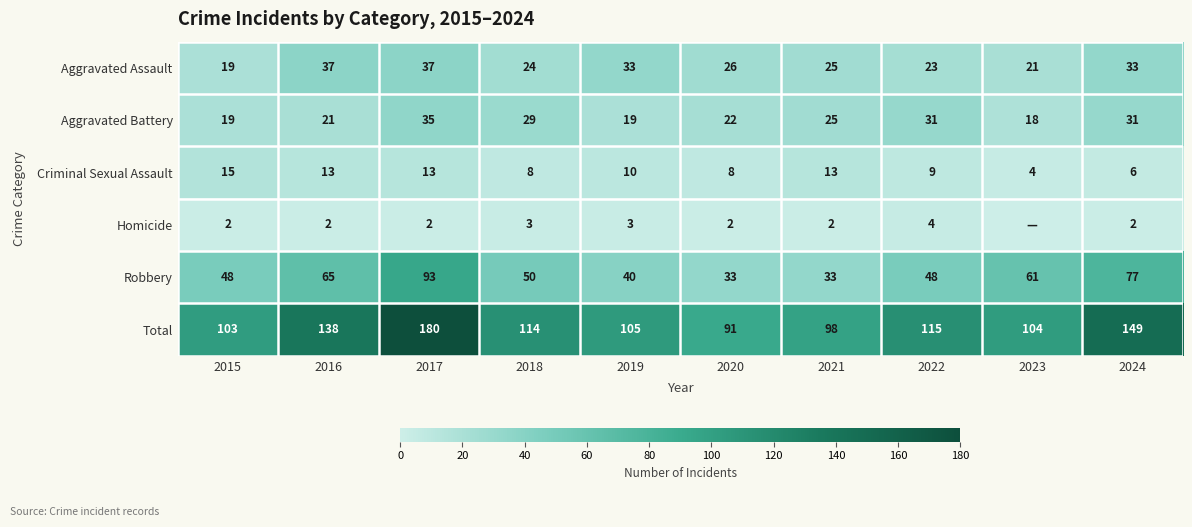

How many categories are shown in the chart?

10